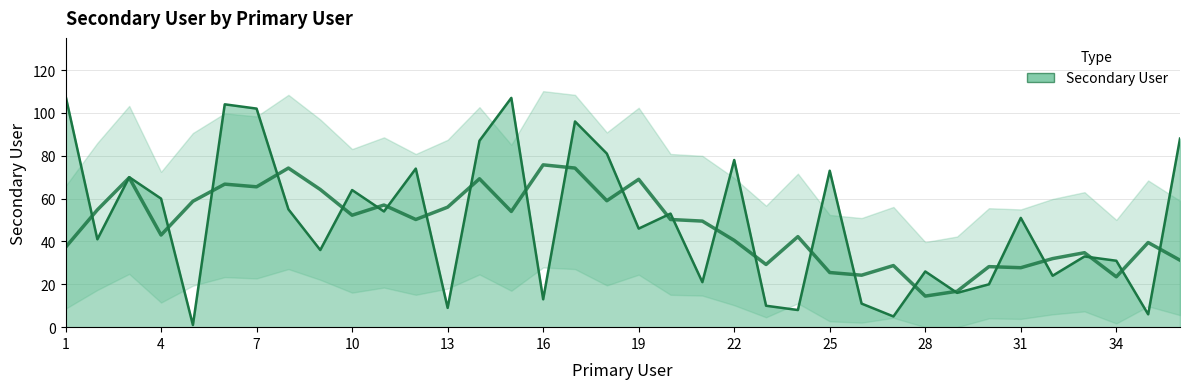

List the labels in order of value, smallest first.

5, 27, 35, 24, 13, 23, 26, 16, 29, 30, 21, 32, 28, 34, 33, 9, 2, 19, 31, 20, 11, 8, 4, 10, 3, 25, 12, 22, 18, 14, 36, 17, 7, 6, 15, 1